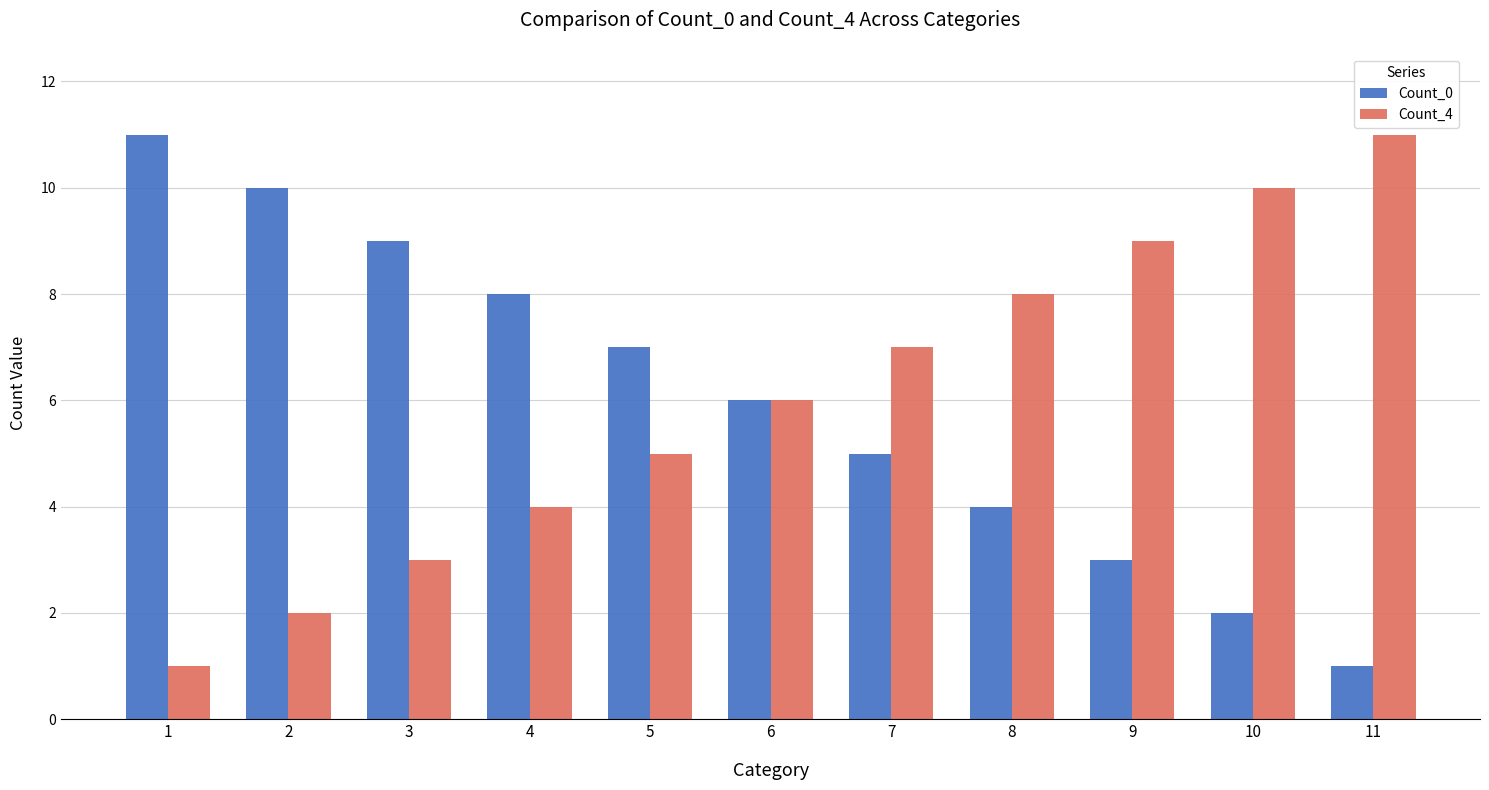

How many bars are there in total?

22